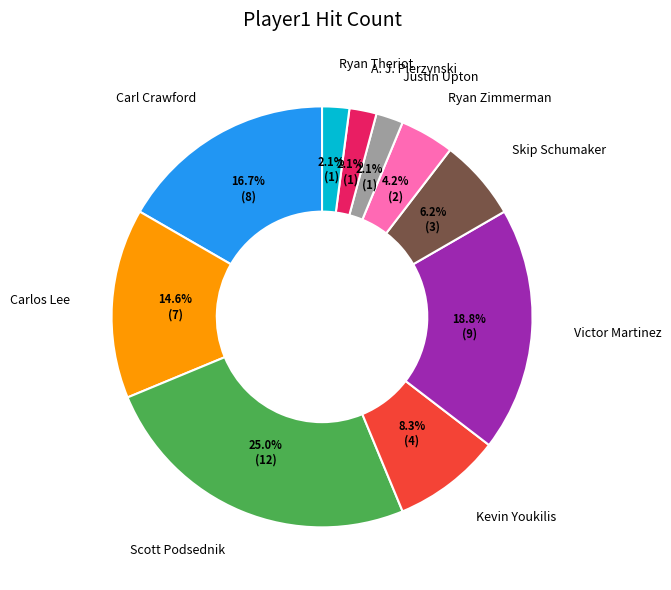

How many segments does this pie chart have?

10